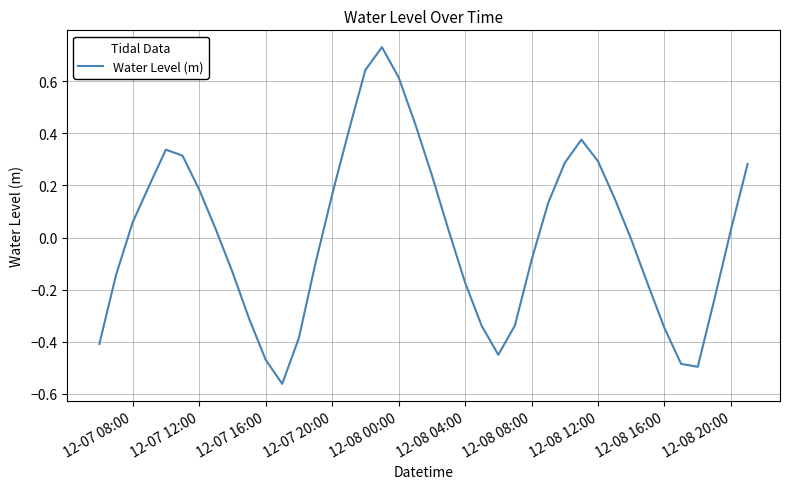

What is the difference between the maximum and minimum values?

1.3